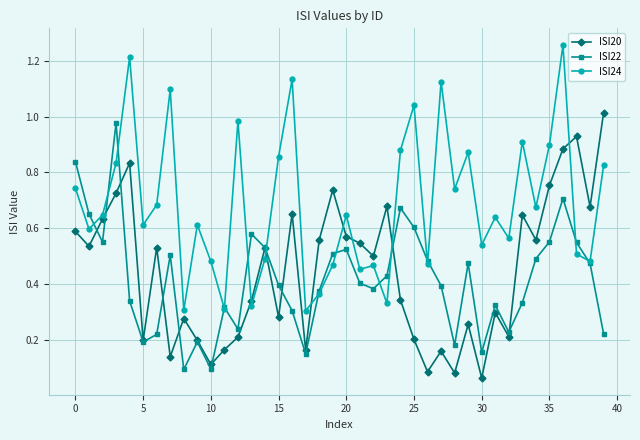

True or false: ISI20 has more than 1 interior local peaks.

True